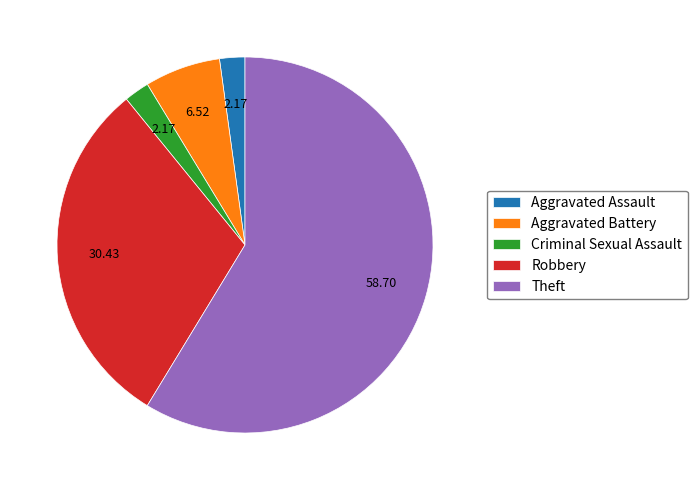

Which category accounts for the majority?

Theft